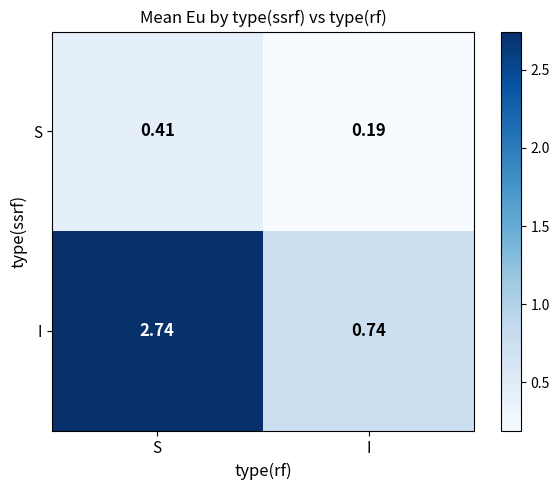

Rank the series by their maximum value, from highest to lowest.

I, S